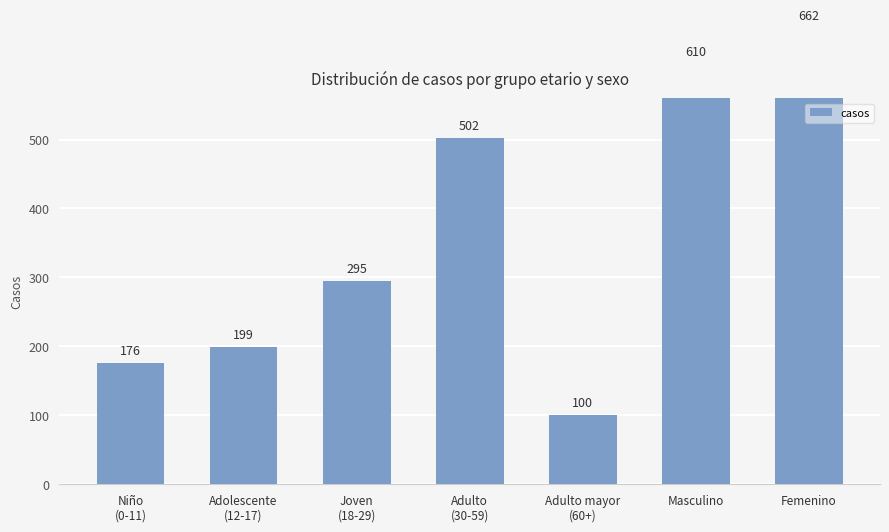

List the labels in order of value, largest first.

Femenino, Masculino, Adulto
(30-59), Joven
(18-29), Adolescente
(12-17), Niño
(0-11), Adulto mayor
(60+)